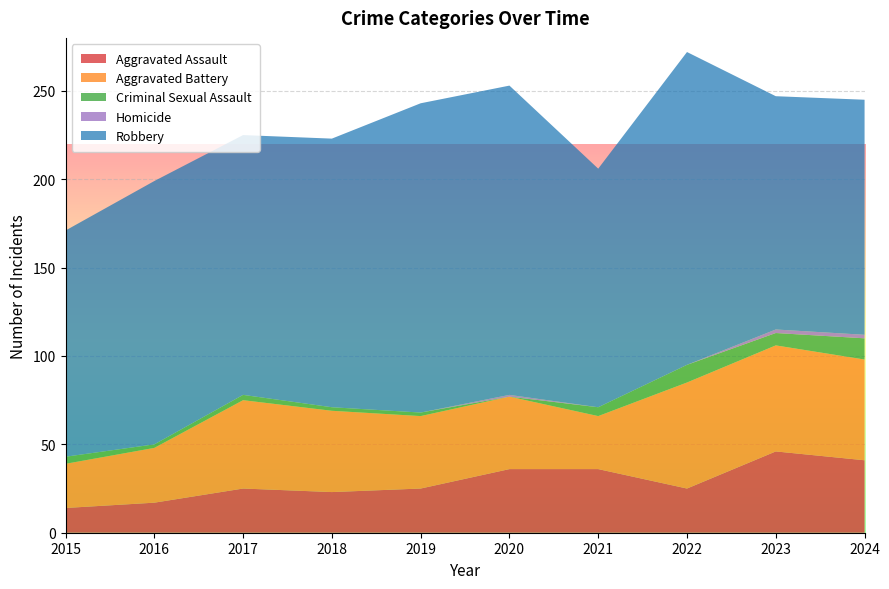

Reading left to right, extract all data points from this chart.

Aggravated Assault: 2015=14	2016=17	2017=25	2018=23	2019=25	2020=36	2021=36	2022=25	2023=46	2024=41
Aggravated Battery: 2015=25	2016=31	2017=50	2018=46	2019=41	2020=41	2021=30	2022=60	2023=60	2024=57
Criminal Sexual Assault: 2015=4	2016=2	2017=3	2018=2	2019=2	2020=0	2021=5	2022=10	2023=7	2024=12
Homicide: 2015=0	2016=0	2017=0	2018=0	2019=0	2020=1	2021=0	2022=0	2023=2	2024=2
Robbery: 2015=128	2016=149	2017=147	2018=152	2019=175	2020=175	2021=135	2022=177	2023=132	2024=133